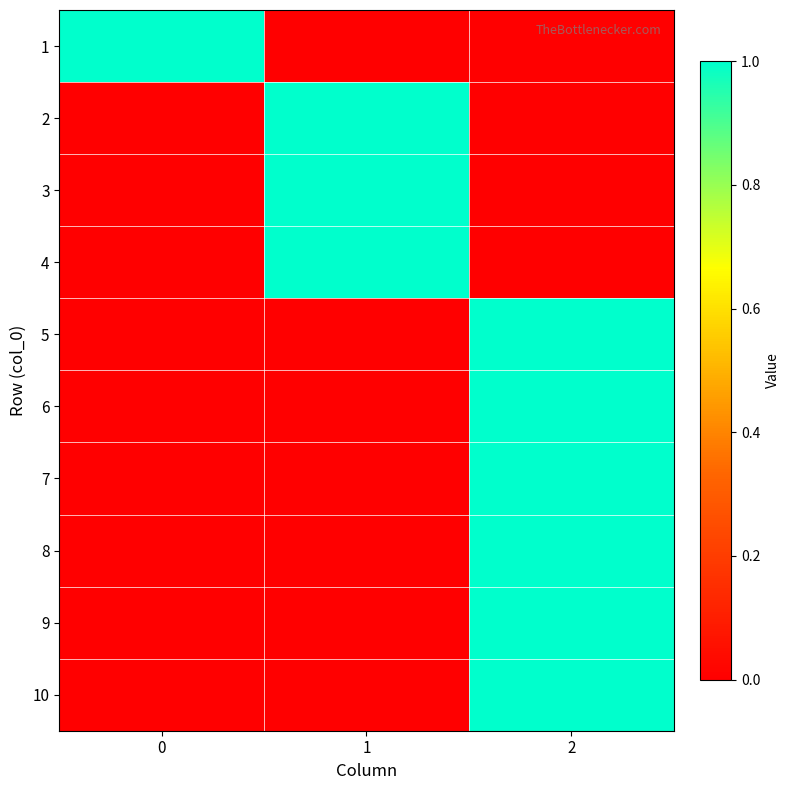

How many data points does each series have?

3